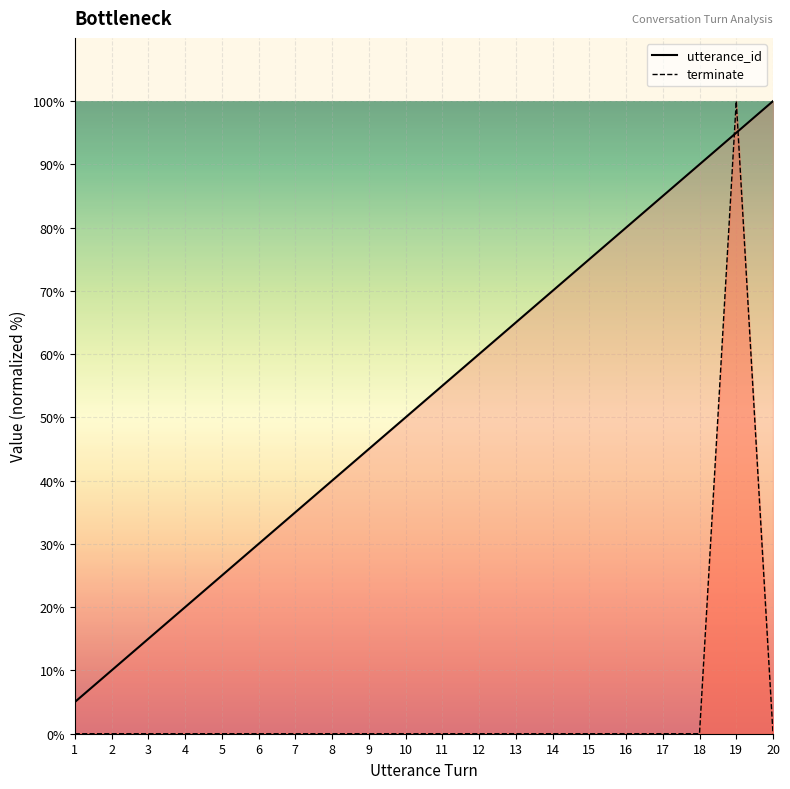

After their last crossing, which series has the higher values: terminate or utterance_id?

utterance_id